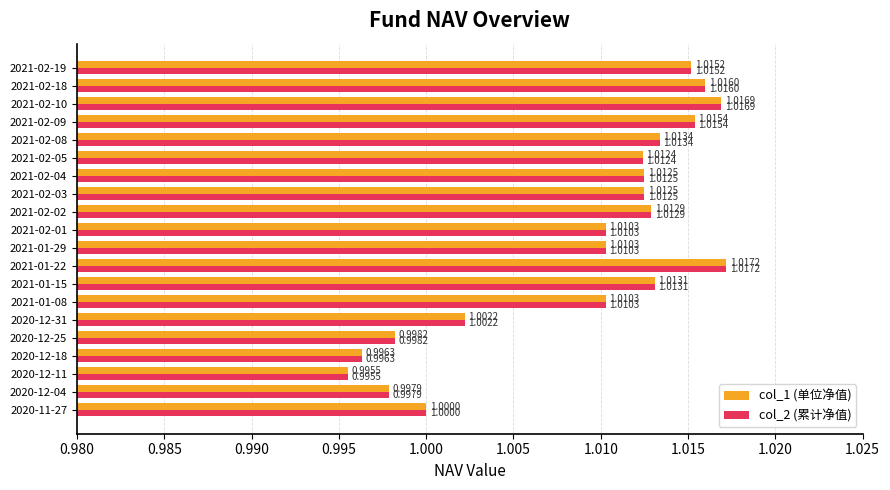

What is the sum of all col_2 (累计净值) values?

20.2